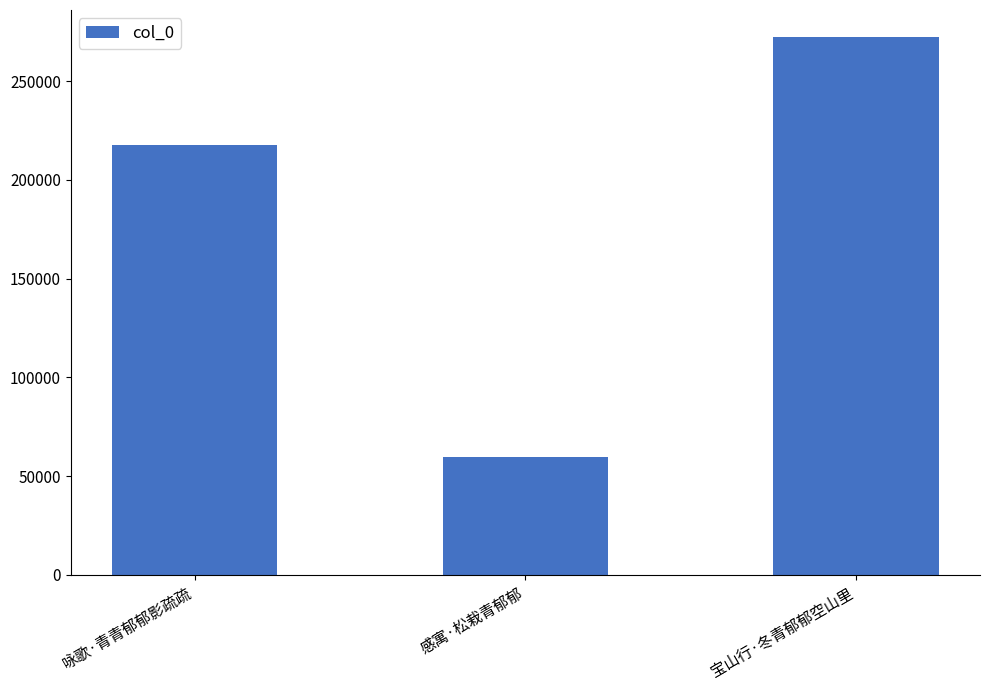

True or false: the data shows 272352 at 宝山行·冬青郁郁空山里.

True